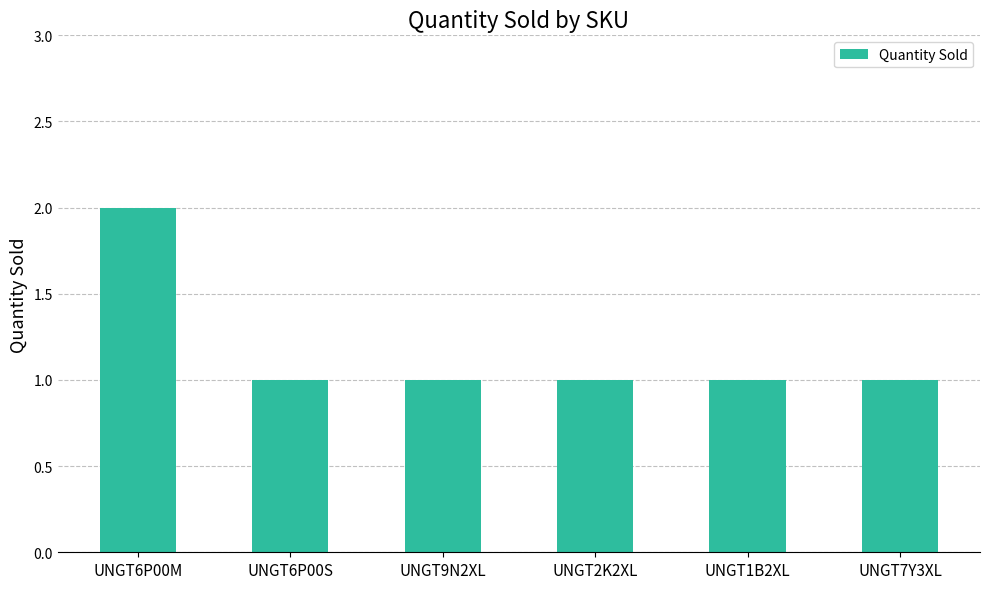

What is the greatest value displayed?

2